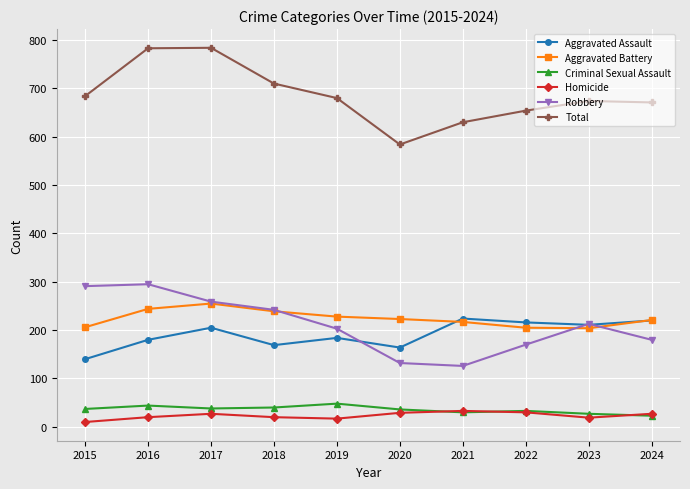

True or false: Robbery and Criminal Sexual Assault cross at least once.

False